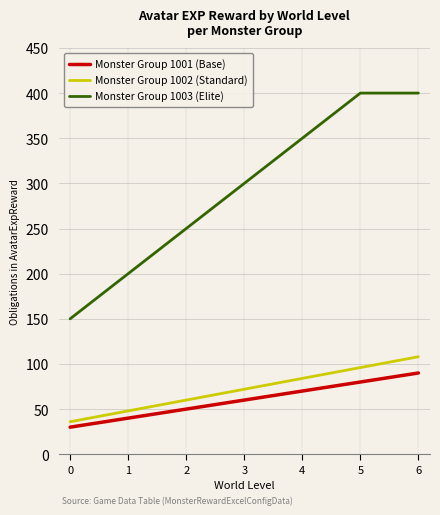

The value of Monster Group 1001 (Base) at 2 is 50. True or false?

True